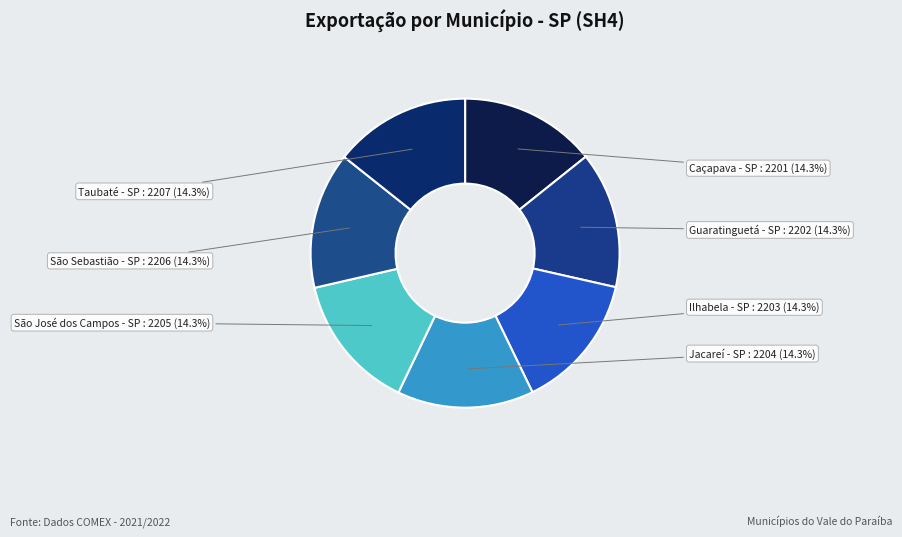

Does Jacareí - SP account for over 50% of the chart?

No